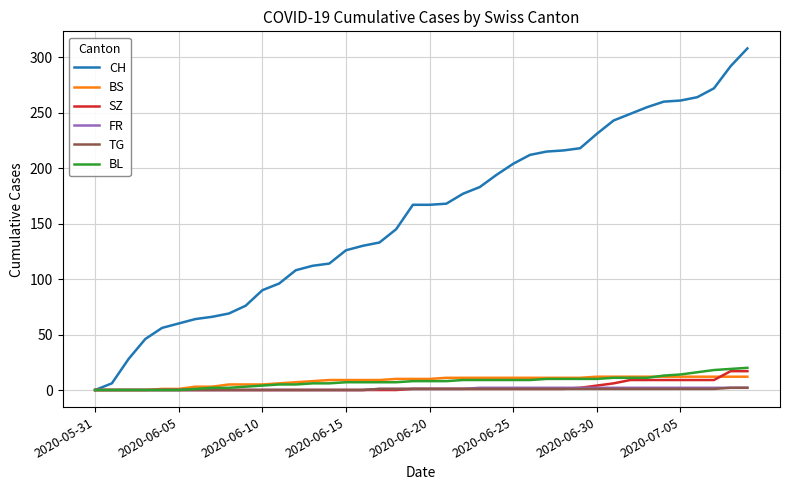

Which series has the largest total across all categories?

CH